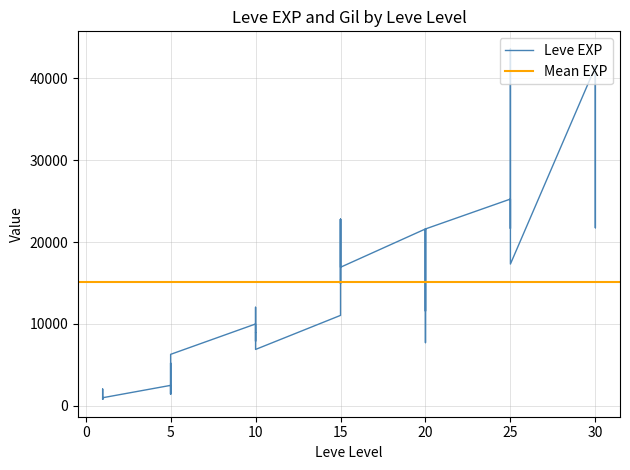

What is the difference between the values at 5 and 10?

8570